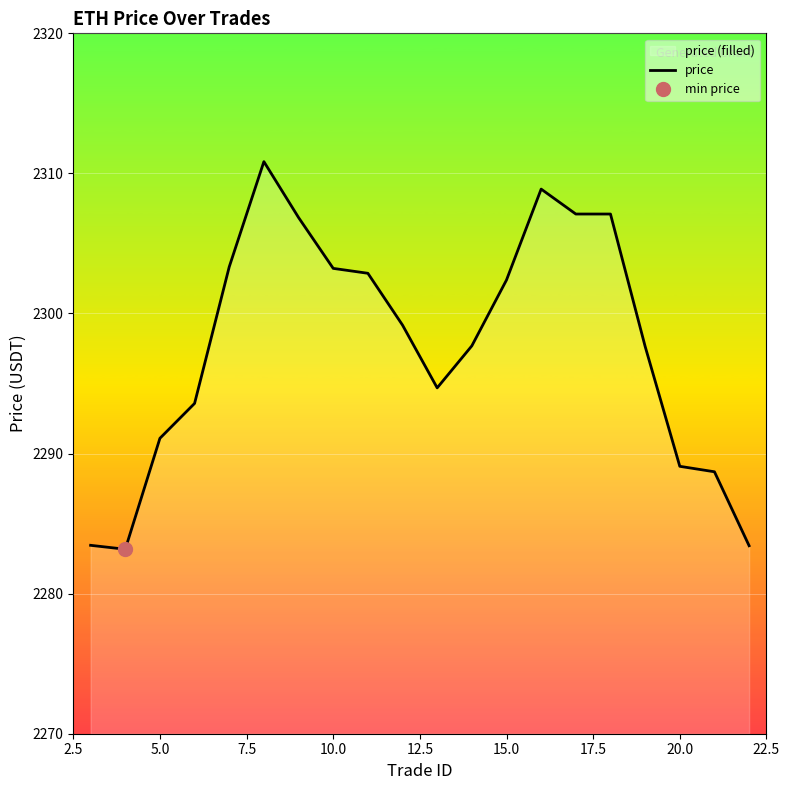

What is the difference between the second highest and minimum values?

25.7